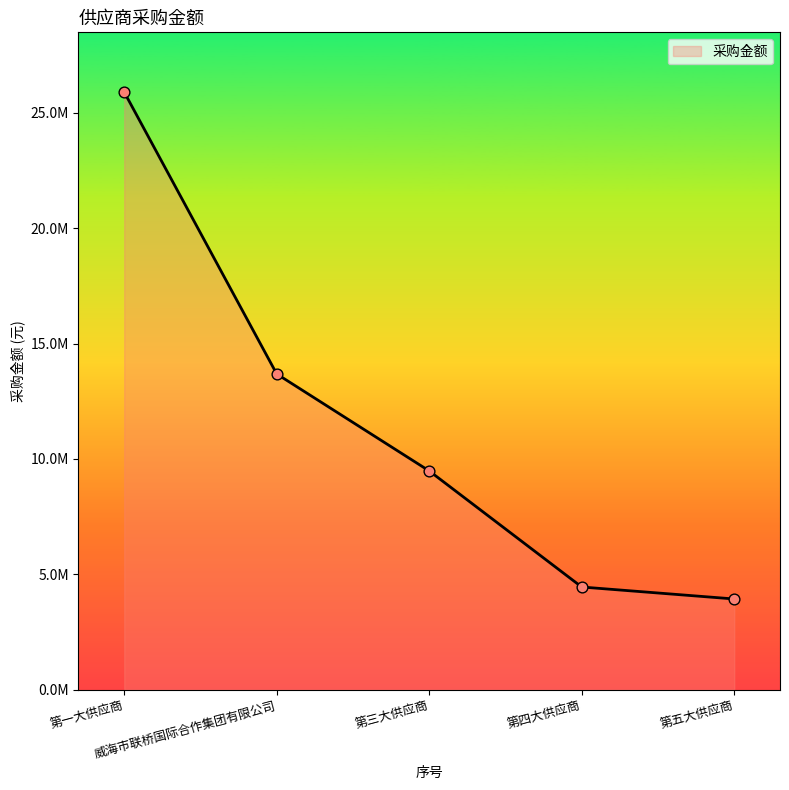

What is the ratio of the value at 第一大供应商 to the value at 威海市联桥国际合作集团有限公司?

1.9